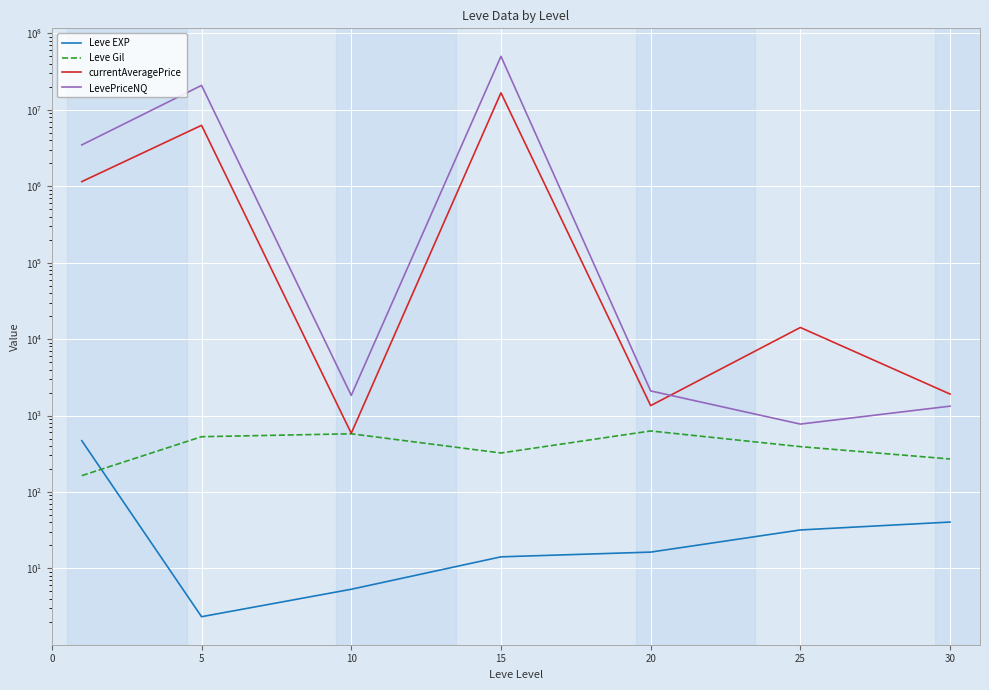

At which category does the chart reach its peak across all series?

15